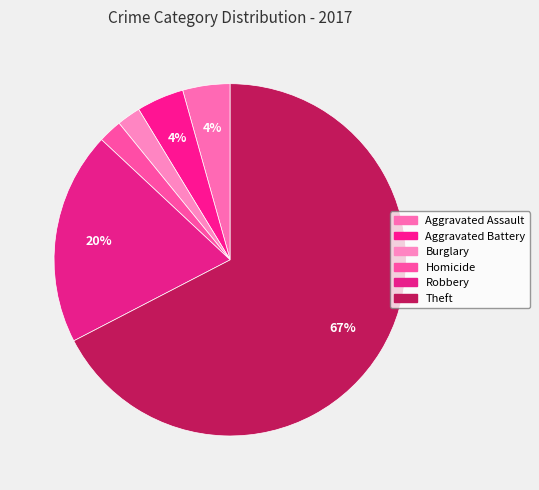

To the nearest percent, what percentage of the pie is Theft?

67%